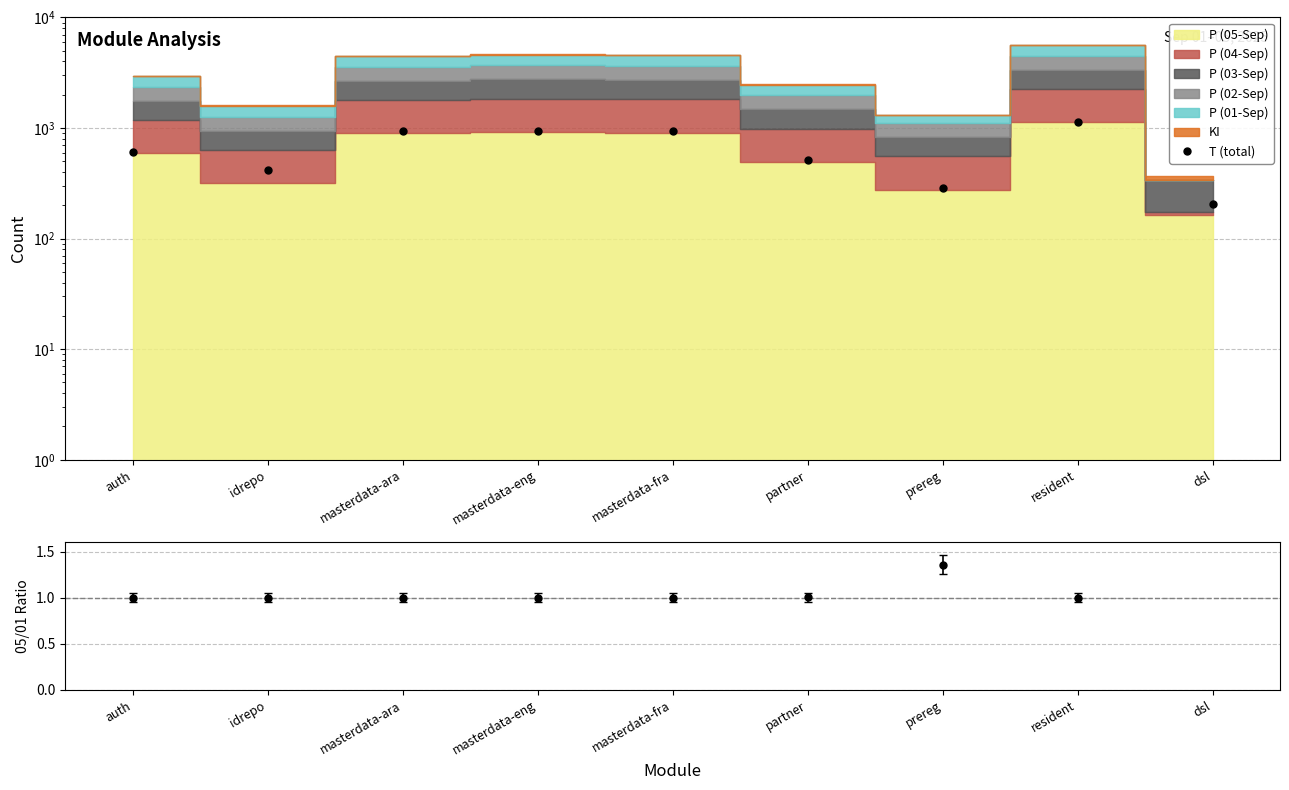

What is the difference between the maximum and second lowest values?

854